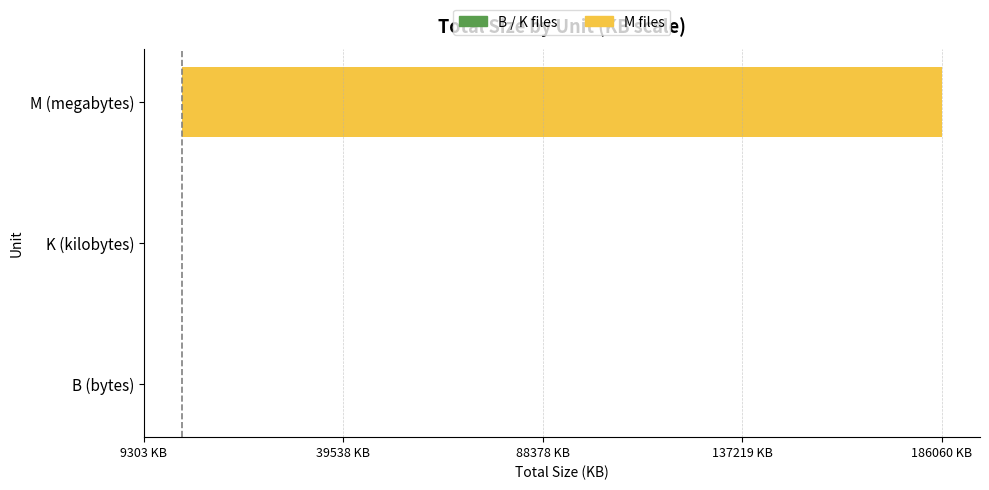

What are all the series names shown in the legend?

B / K files, M files